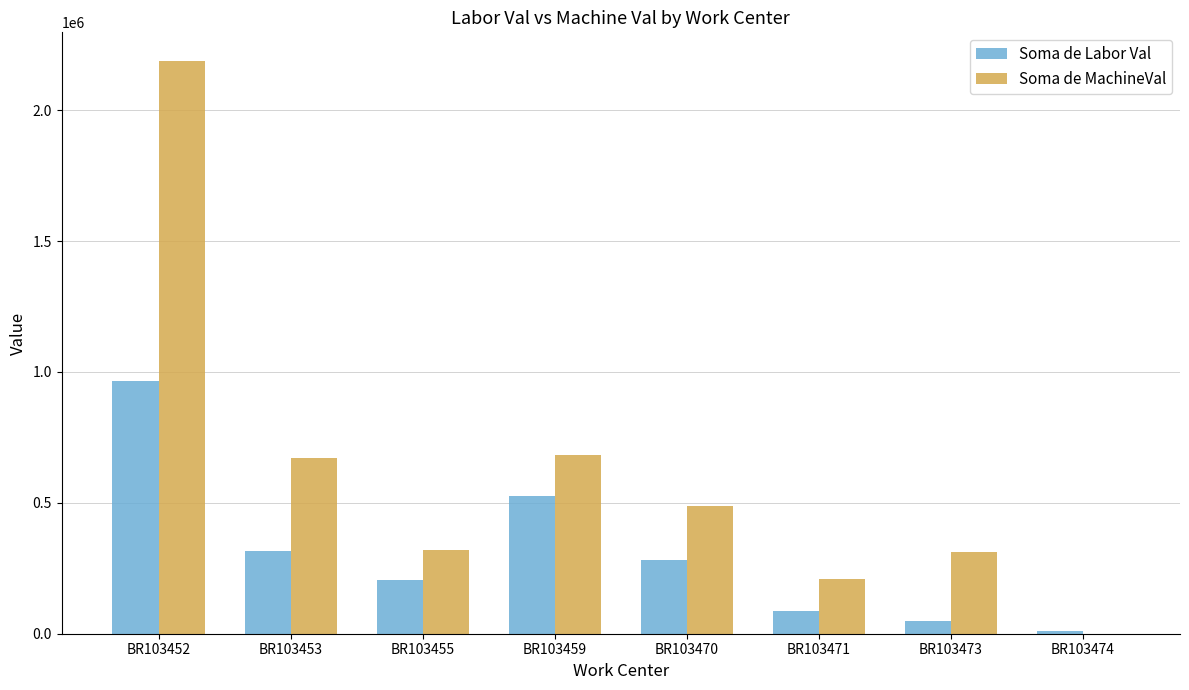

The Soma de MachineVal series shows 672112.1 at BR103453. True or false?

True